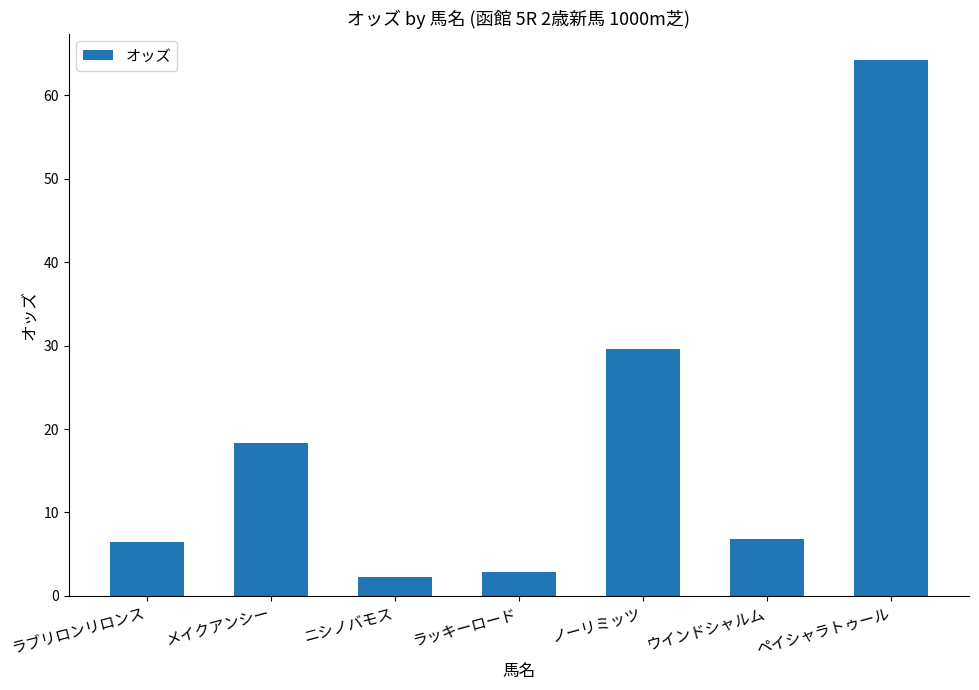

Count the number of categories in the chart.

7